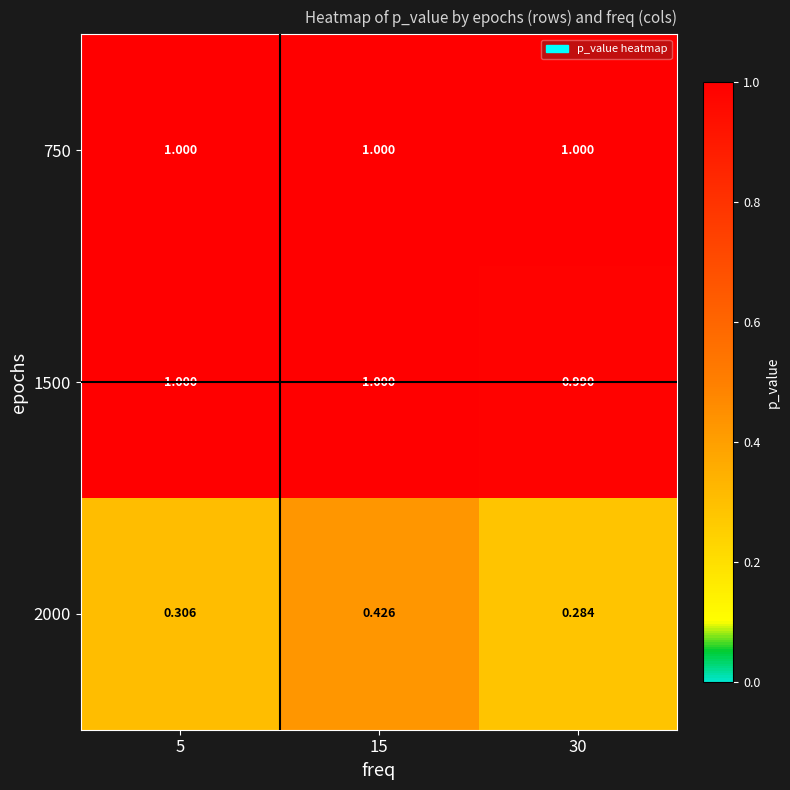

Count the number of data series in this chart.

3